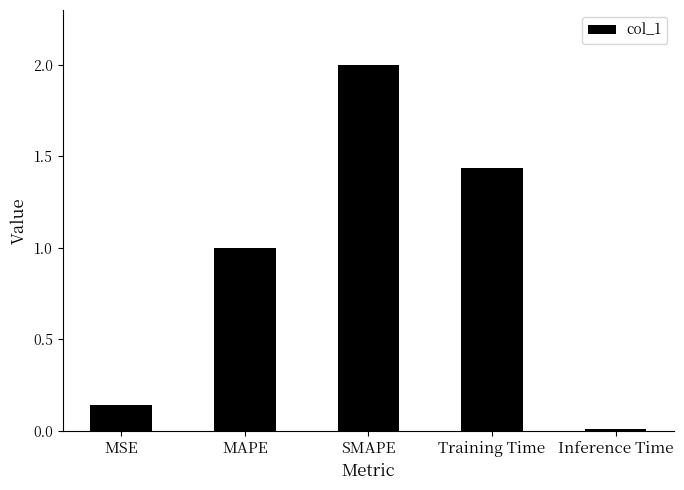

What is the maximum value shown in the chart?

2.0